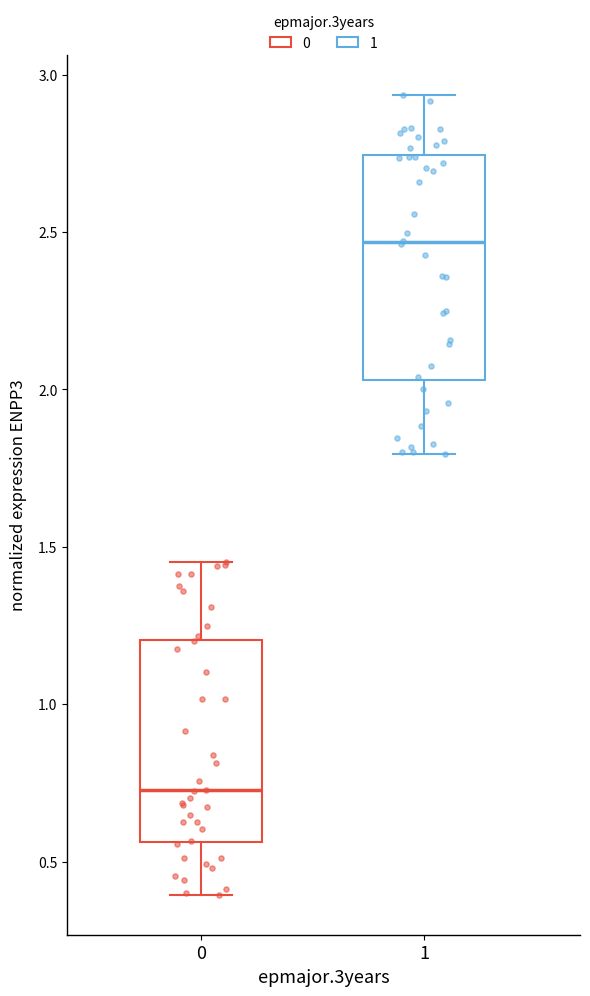

Reading left to right, read every box against the y-axis: the position of its median line, the range the box covers, and the ends of its whiskers. The values are not printed on the chart, so give them approximately, as read against the axis.

0: median 0.75, box 0.55 to 1.20, whiskers 0.40 to 1.45
1: median 2.45, box 2.05 to 2.75, whiskers 1.80 to 2.95